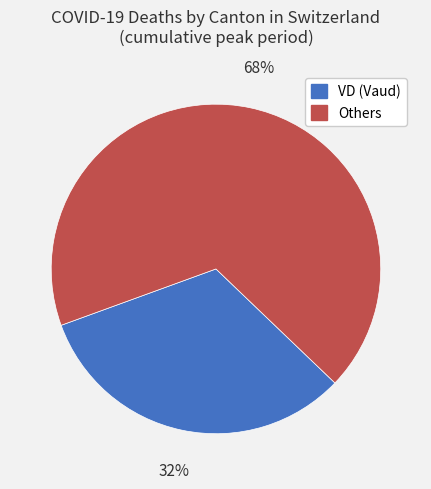

To the nearest percent, what is the average slice percentage?

50%